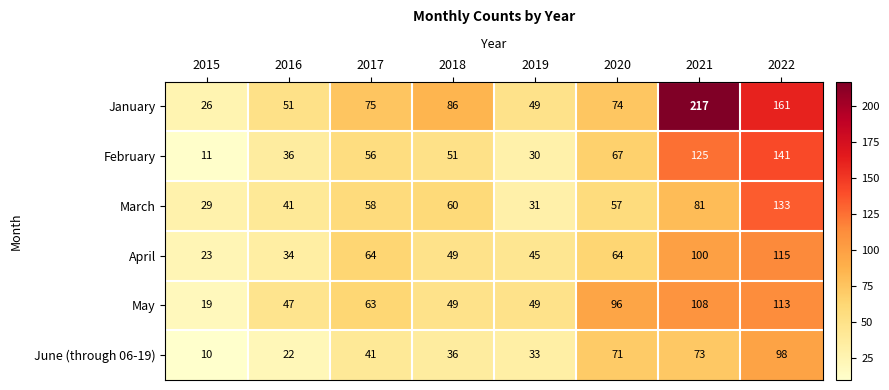

Count the number of categories in the chart.

8